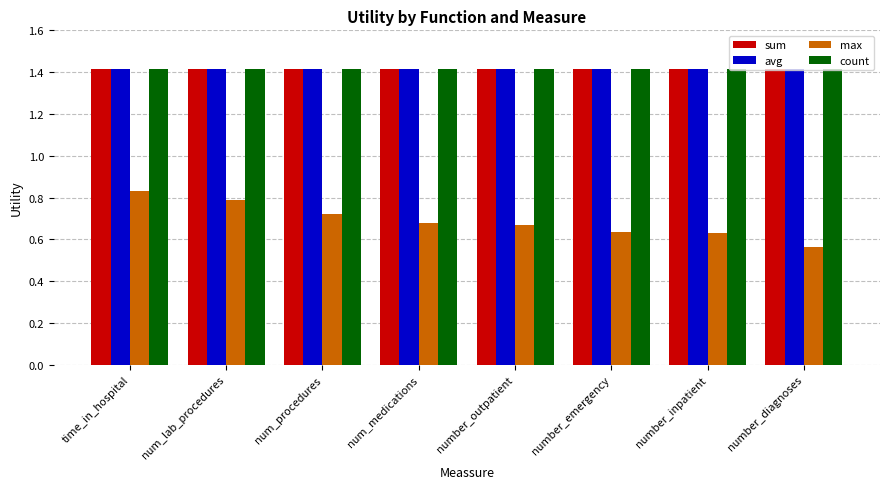

Which category has the lowest value in the max series?

number_diagnoses